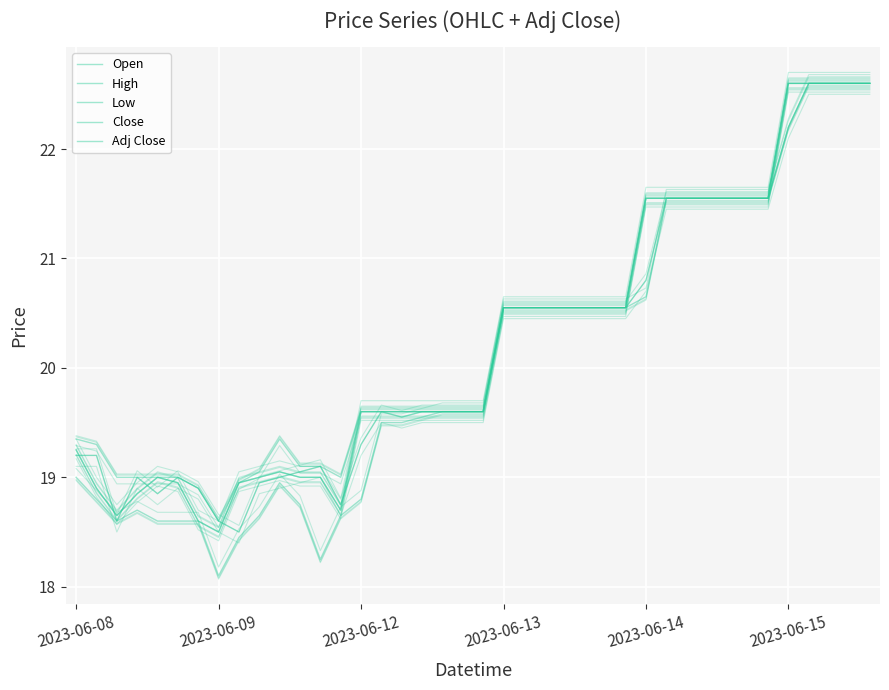

What is the minimum value for Low?

18.1